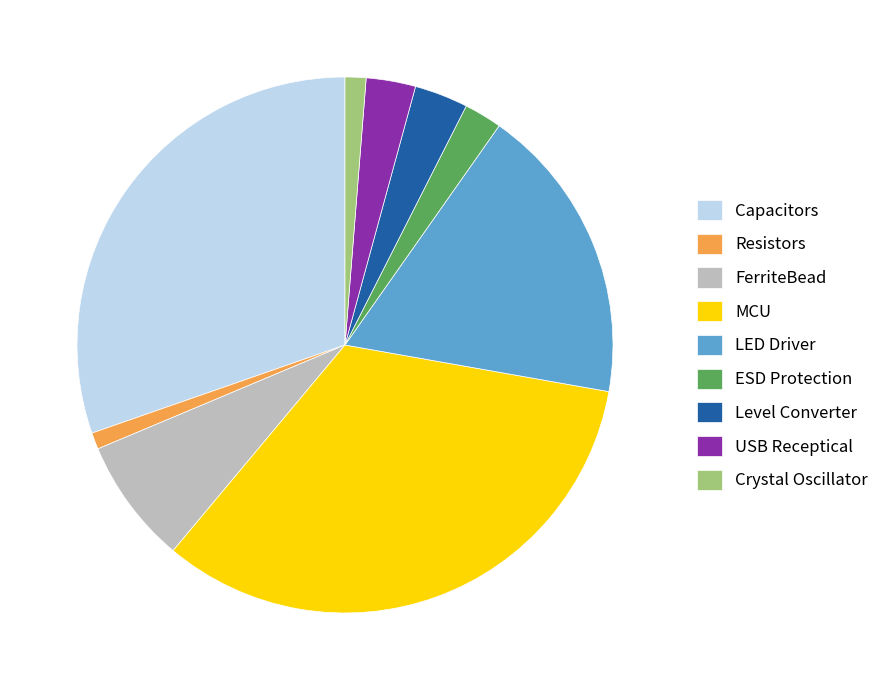

Combined, do Resistors and Level Converter account for over 50%?

No